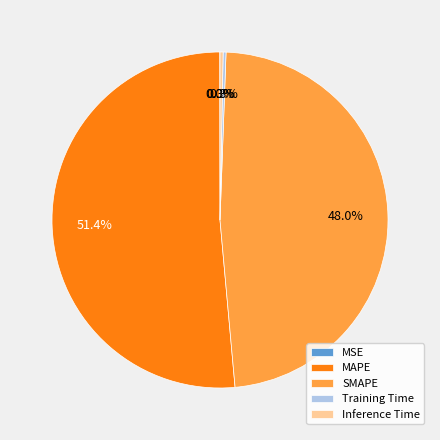

Is there a majority slice in this chart?

Yes